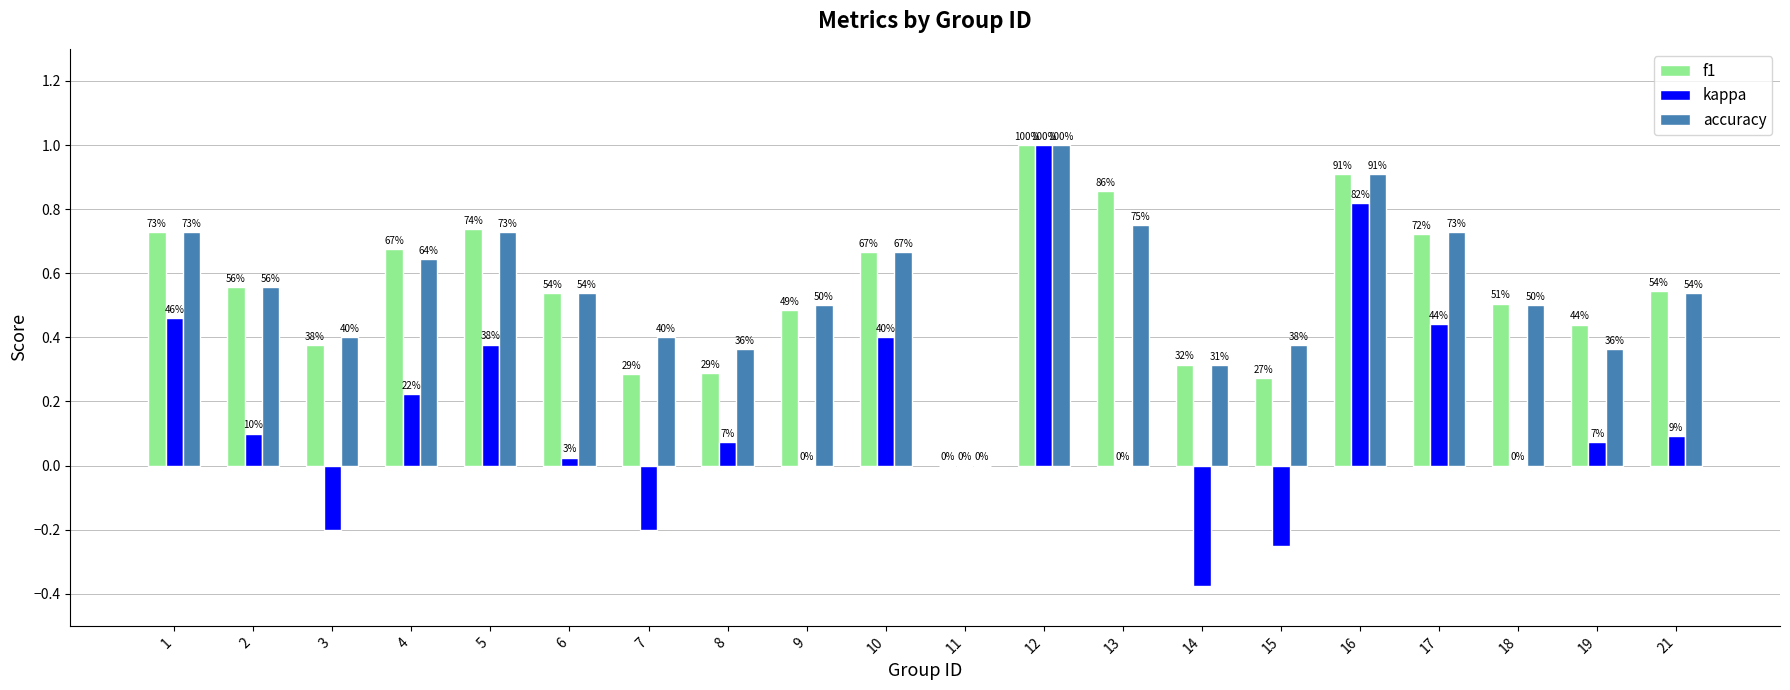

How many groups of bars are there?

20